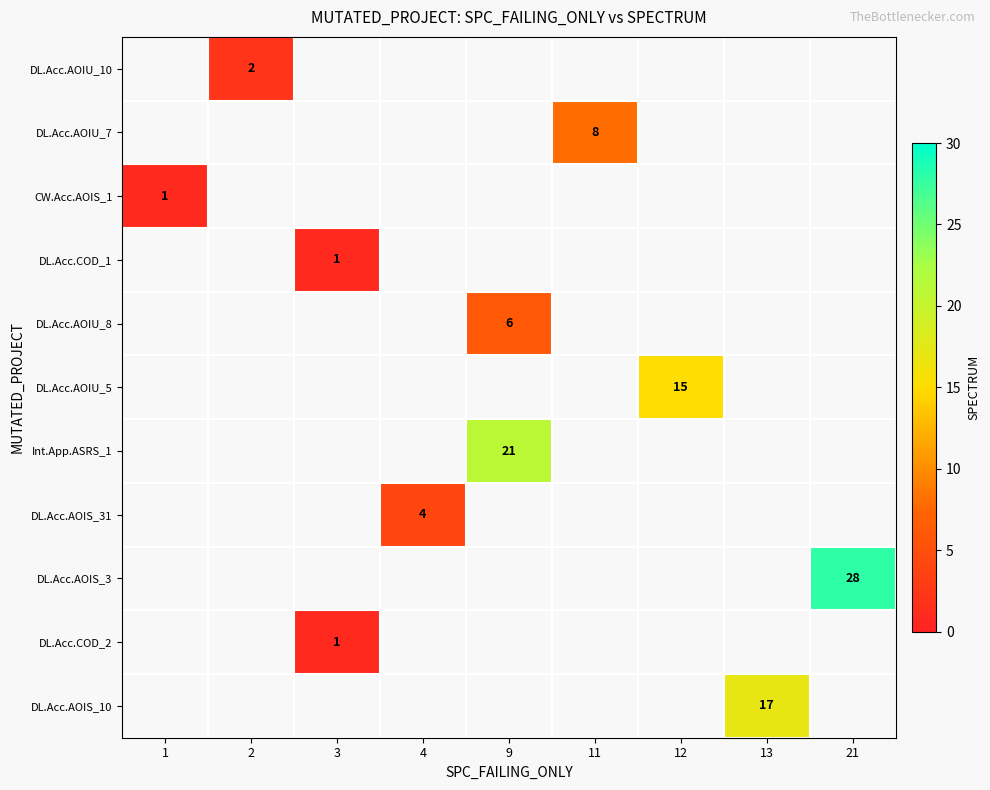

Is the value of row_4 at 2 greater than the value of row_5 at 12?

No